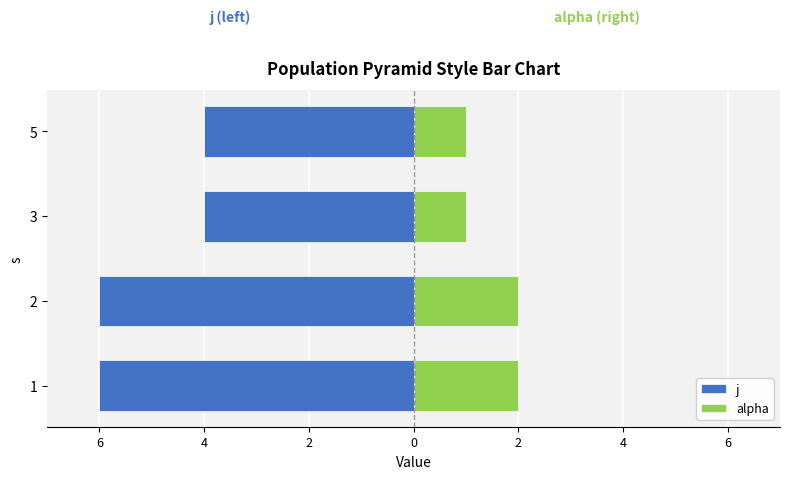

How many groups of bars are there?

4